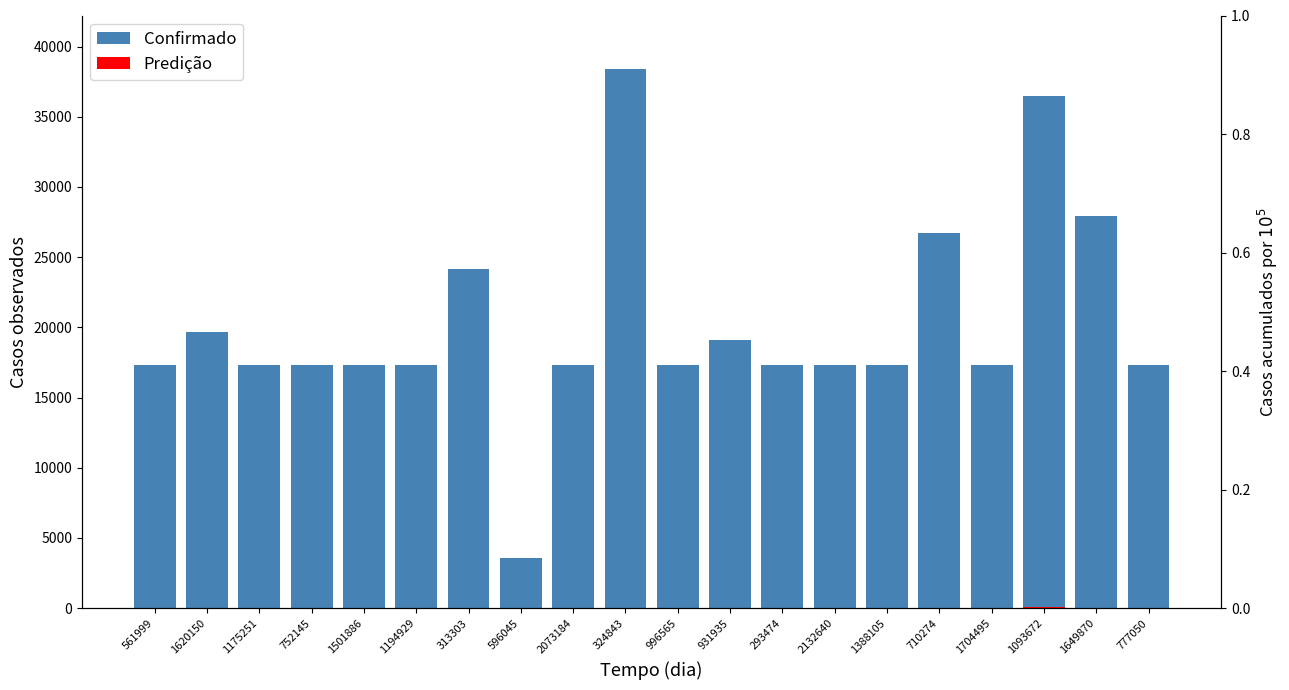

How many distinct data groups are displayed?

1